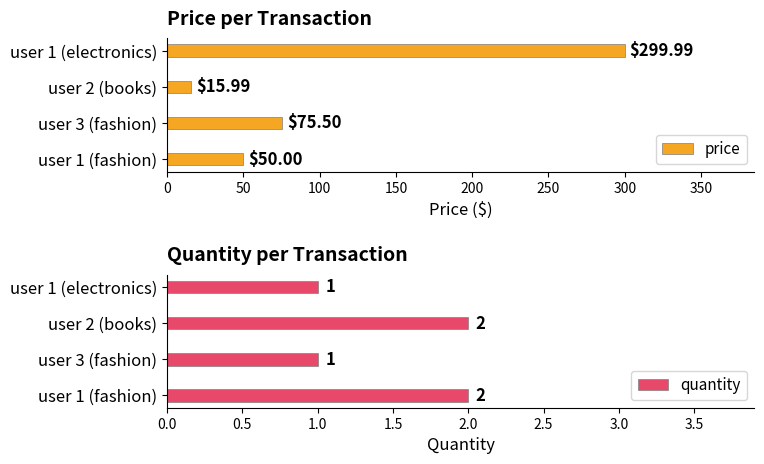

What are all the series names shown in the legend?

price, quantity